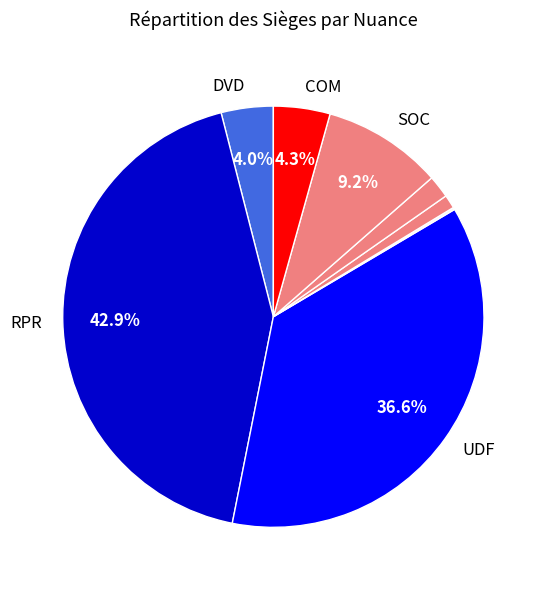

Which slice is the smallest?

DIV